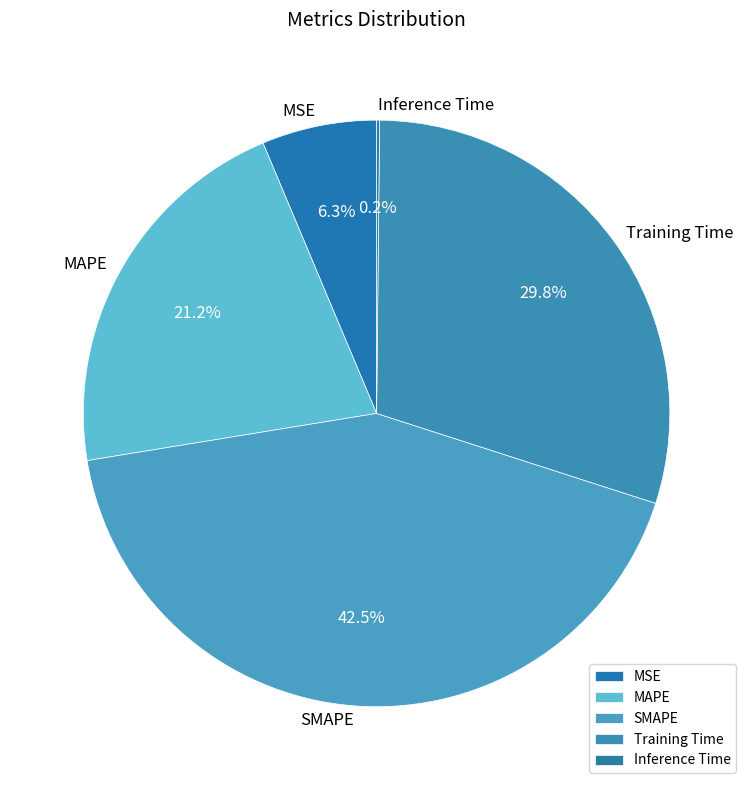

What is the ratio of the value at MAPE to the value at Training Time?

0.7